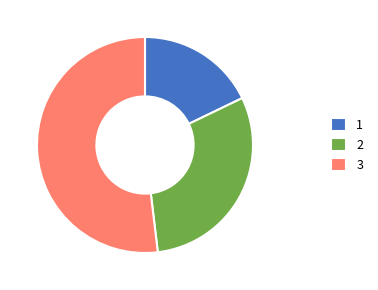

Count the number of slices in the pie.

3